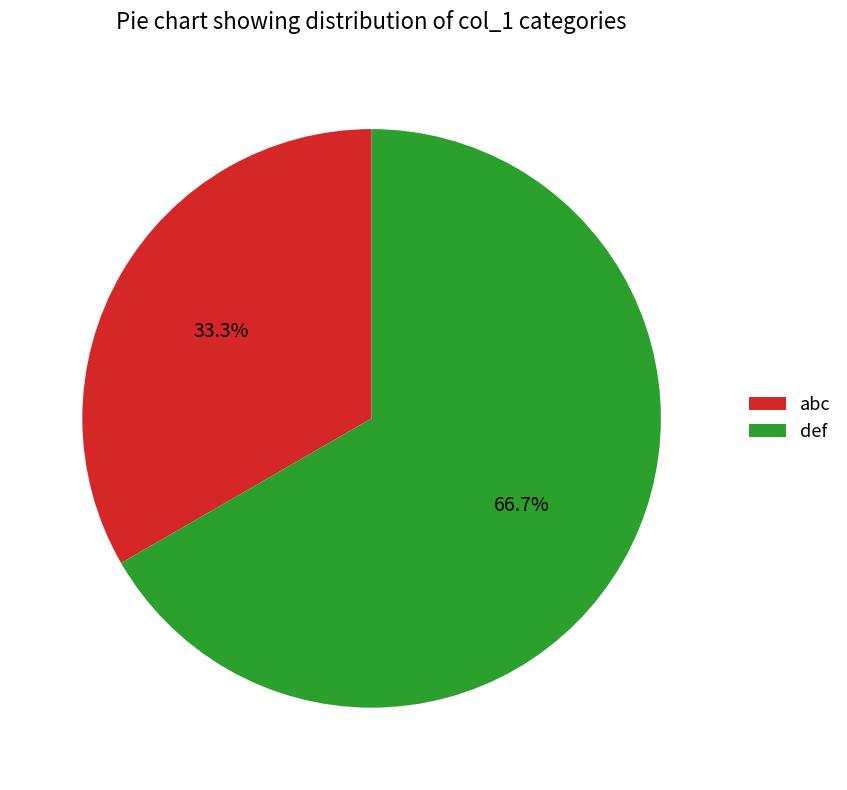

How many slices are in this pie chart?

2